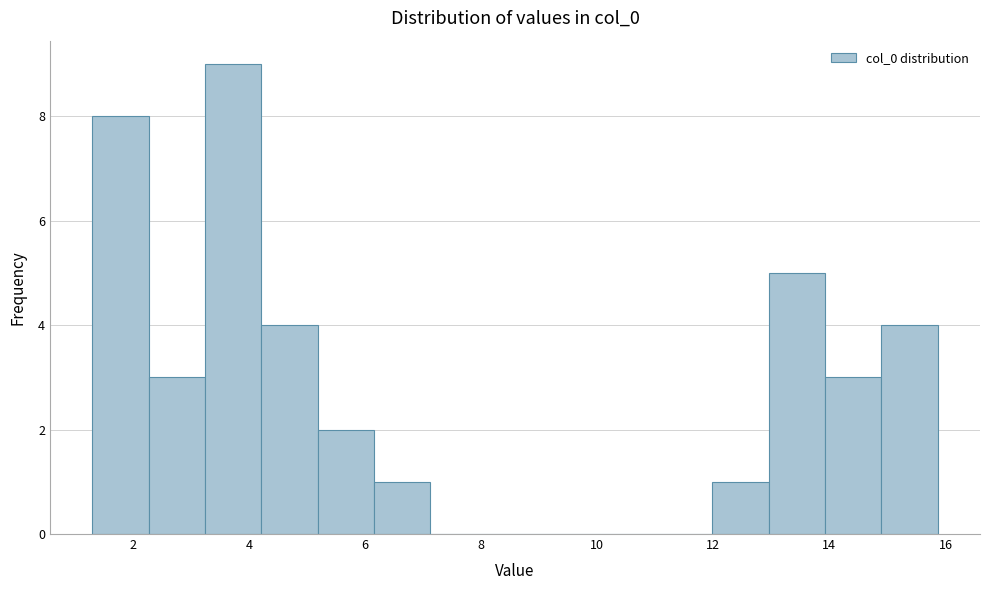

Reading left to right, transcribe this chart: for each bar, give the range it covers on the x-axis and its height. Neither the bar edges nor the heights are printed on the chart, so give them approximately, as read against the axes.

1.4 to 2.2: 8
2.2 to 3.2: 3
3.2 to 4.2: 9
4.2 to 5.2: 4
5.2 to 6.2: 2
6.2 to 7.2: 1
7.2 to 8.0: 0
8.0 to 9.0: 0
9.0 to 10.0: 0
10.0 to 11.0: 0
11.0 to 12.0: 0
12.0 to 13.0: 1
13.0 to 14.0: 5
14.0 to 14.8: 3
14.8 to 15.8: 4